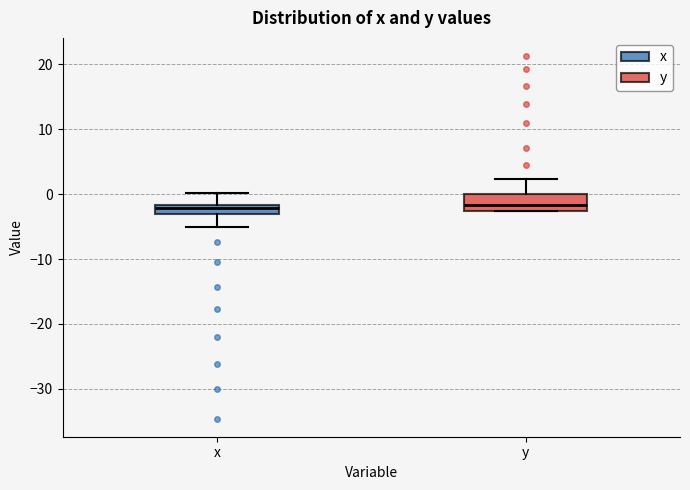

Which box is the tallest, from its lower edge to its upper edge?

y